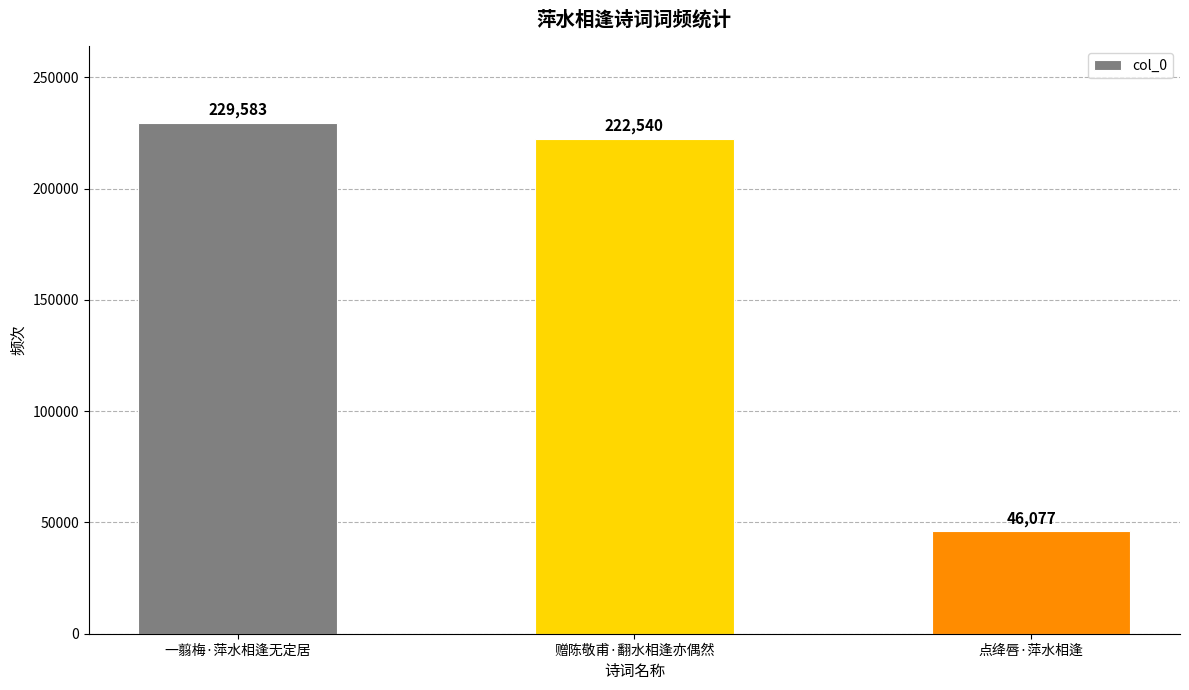

What is the difference between the values at 赠陈敬甫·翻水相逢亦偶然 and 点绛唇·萍水相逢?

176463